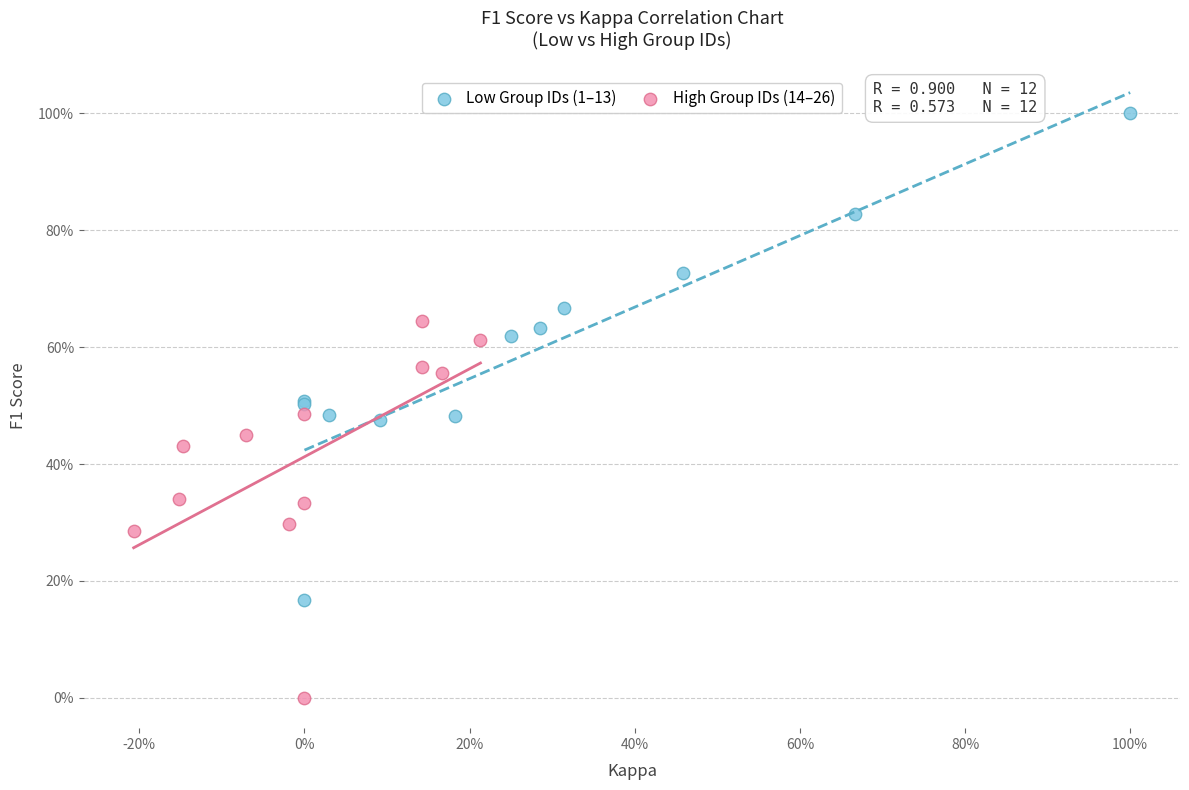

Which series contains the highest Y value?

Low Group IDs (1–13)